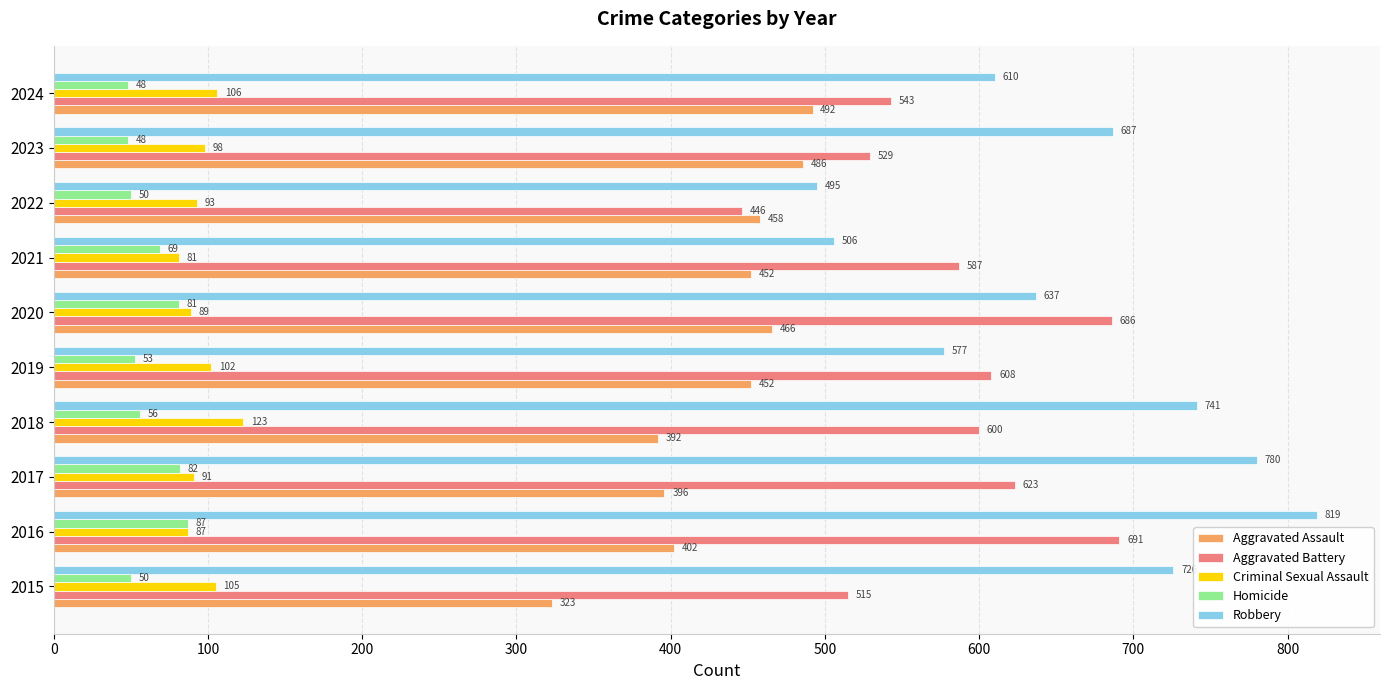

Is the value of Homicide at 2017 greater than the value of Aggravated Battery at 2017?

No